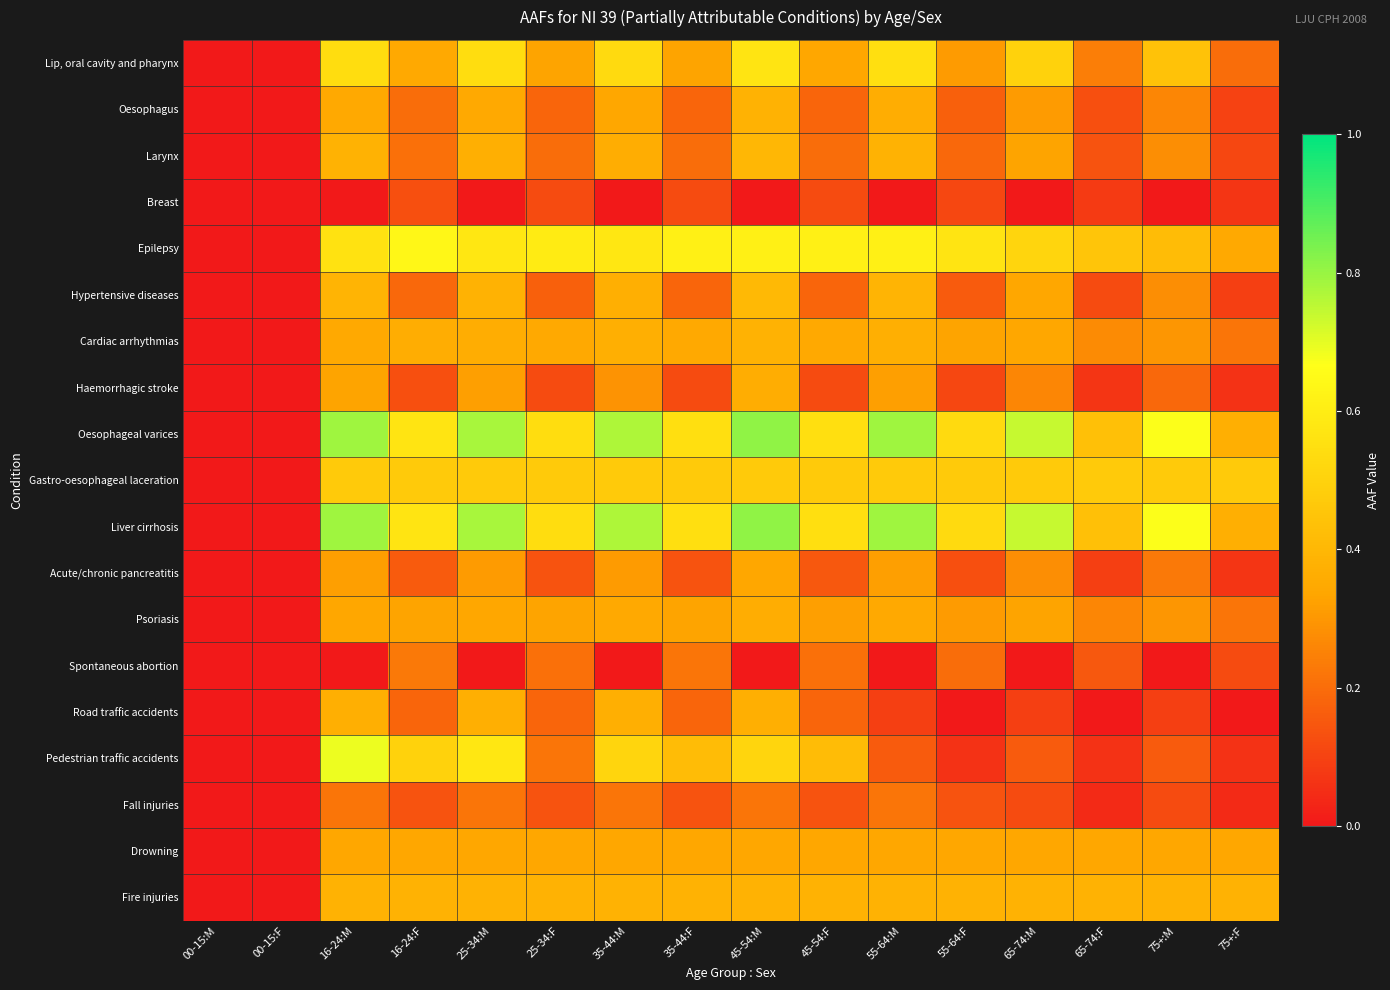

At how many categories does at least one series exceed 0?

14